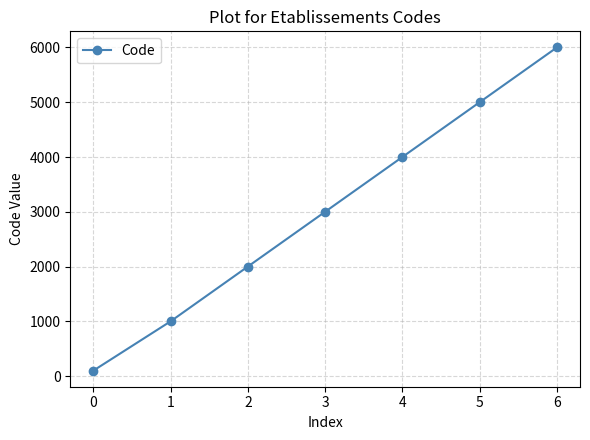

What is the average value?

3014